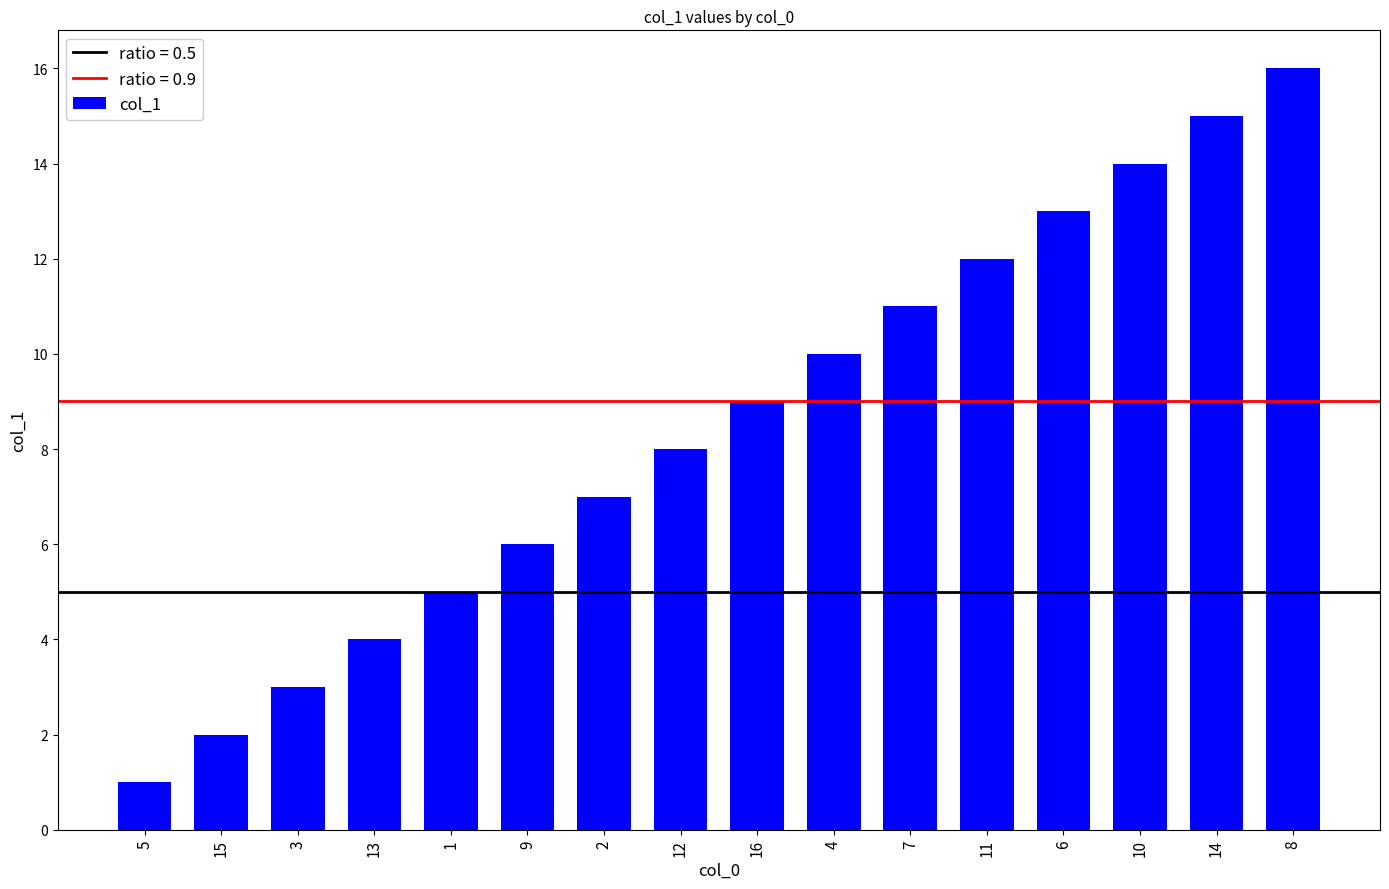

Reading left to right, extract all data points from this chart.

1	2	3	4	5	6	7	8	9	10	11	12	13	14	15	16